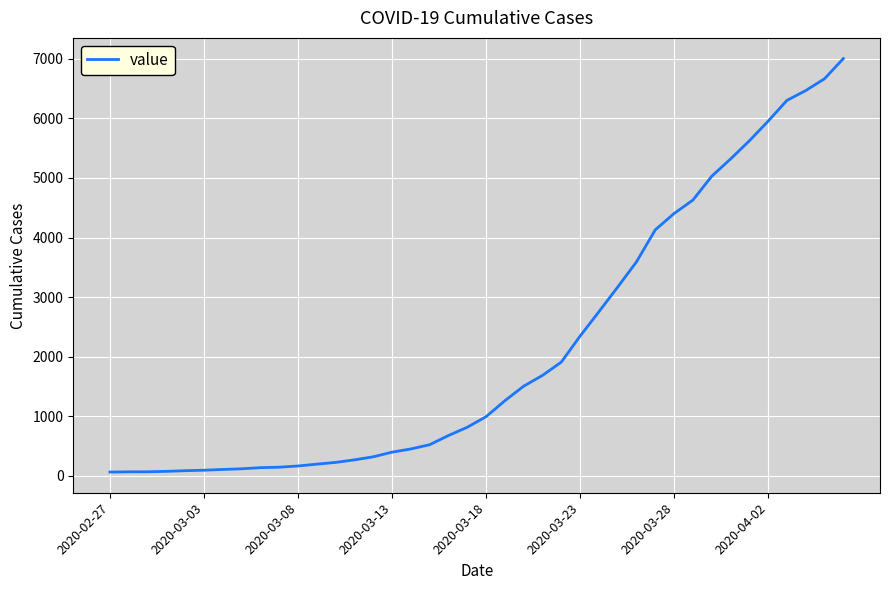

What is the average value?

2144